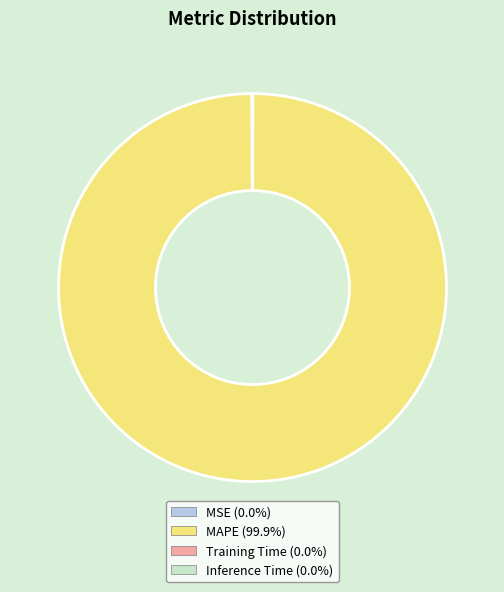

Does MAPE account for over 50% of the chart?

Yes